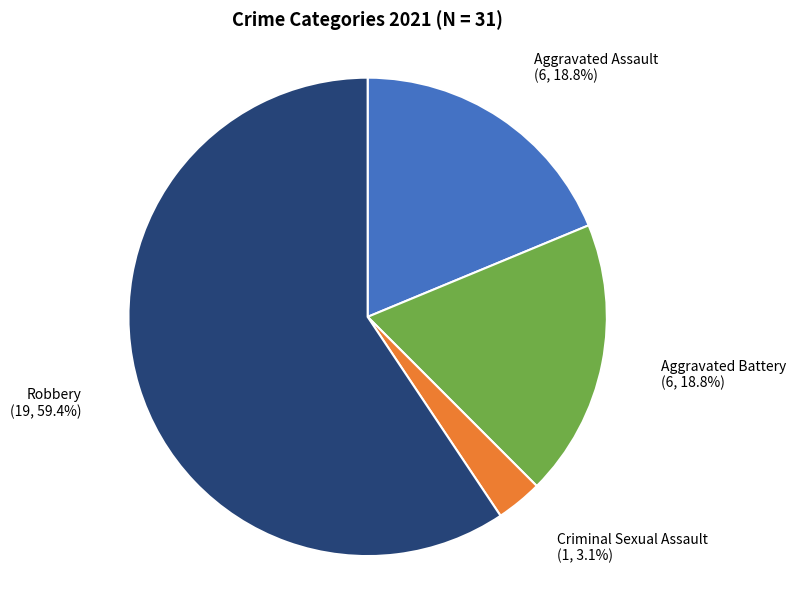

Is there any slice that represents more than half of the pie?

Yes